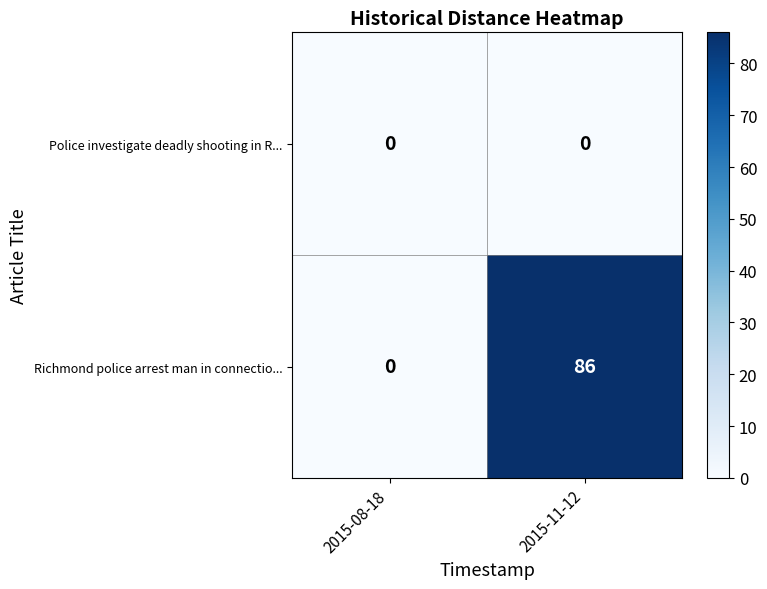

What is the average value of the Richmond police arrest man in connectio... series?

43